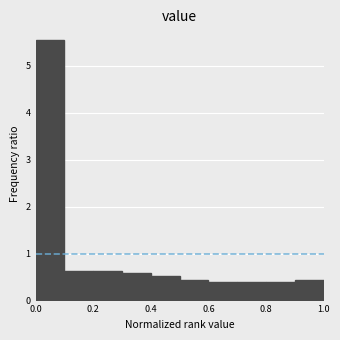

Over which range of the x-axis is the bar tallest?

0.0 to 0.1